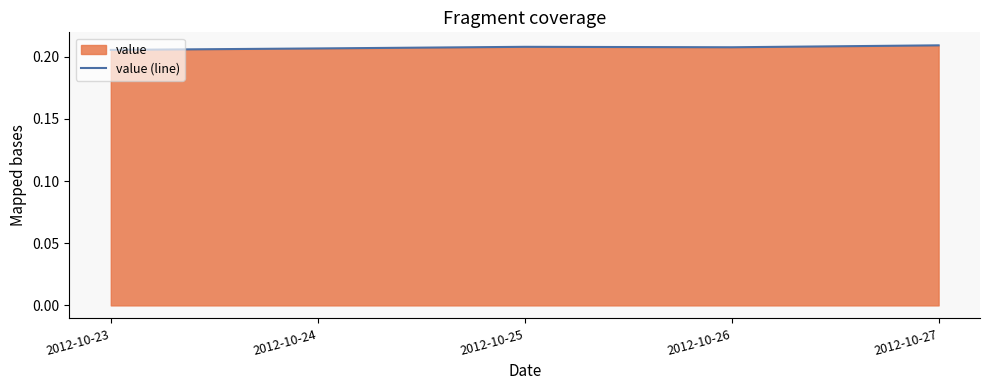

Which label corresponds to the smallest value in the chart?

2012-10-23